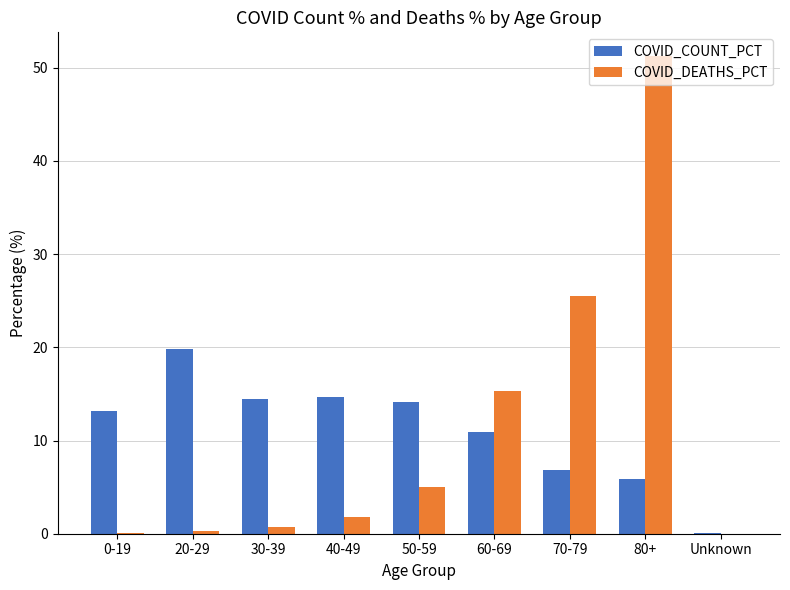

True or false: COVID_DEATHS_PCT has a value of 0.0 at Unknown.

True